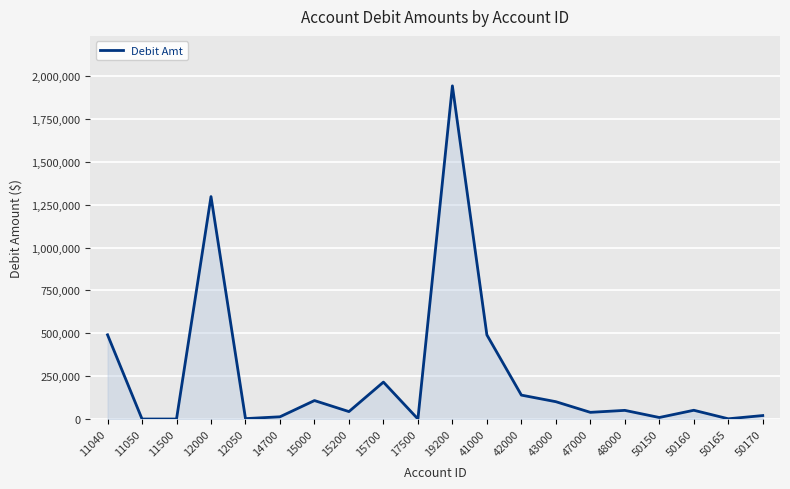

Where does the data first go above 50560?

11040